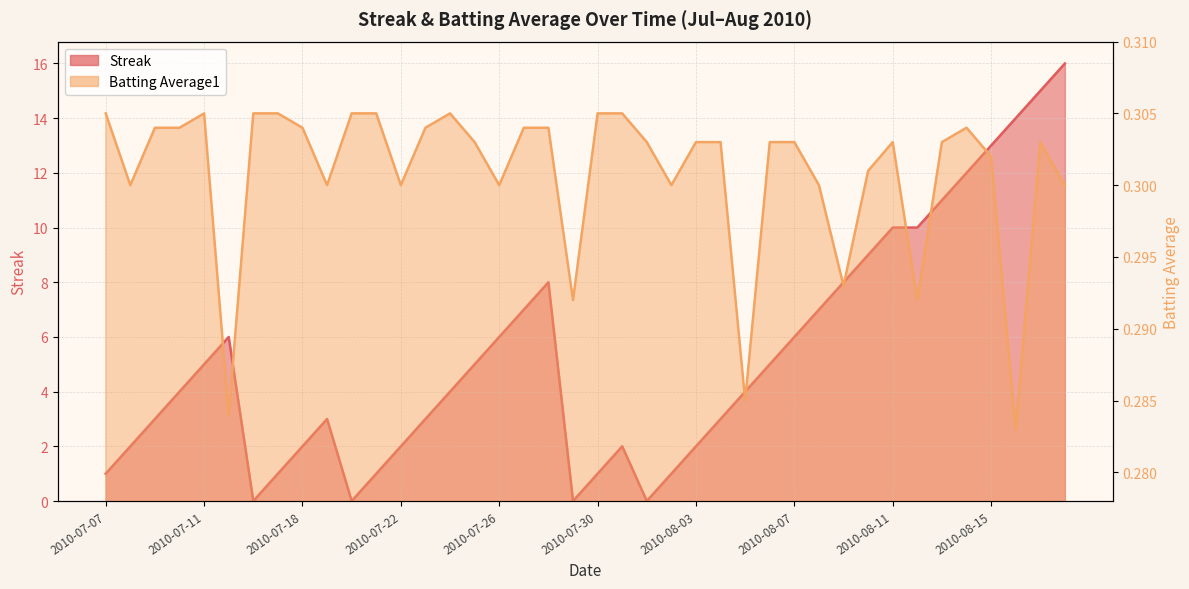

How many interior local valleys does the Streak series have?

4